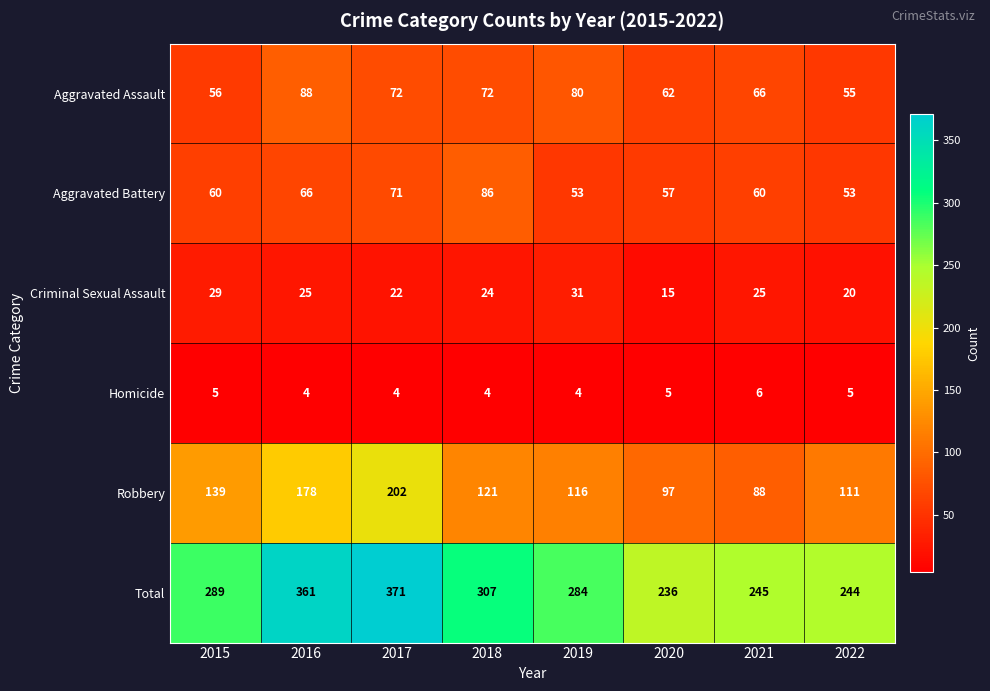

Which series has the largest total across all categories?

Total